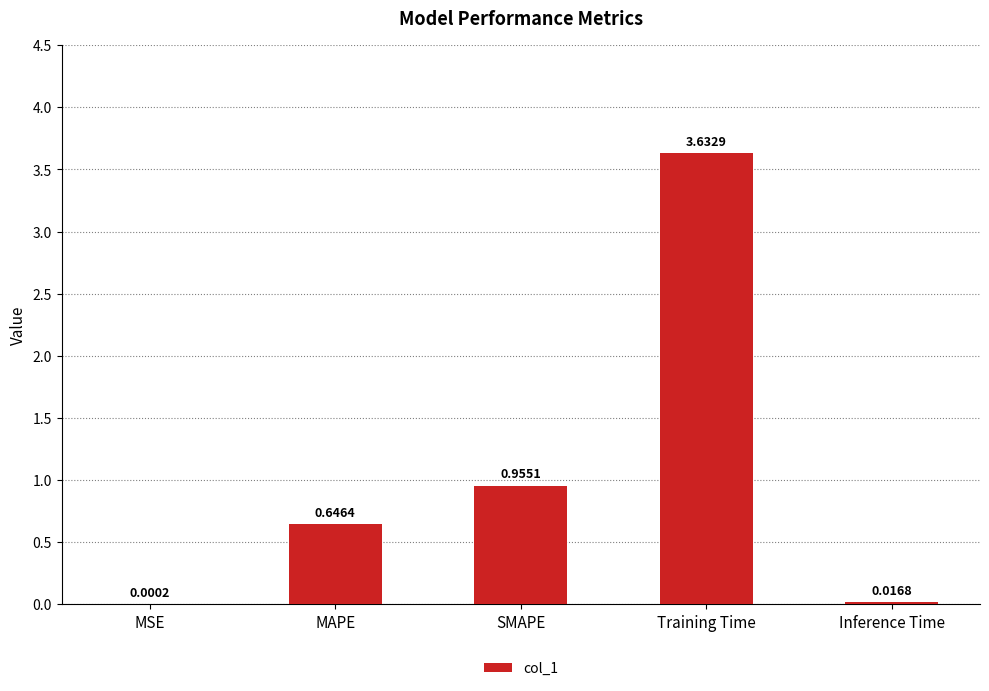

Which category has the highest value across all series?

Training Time